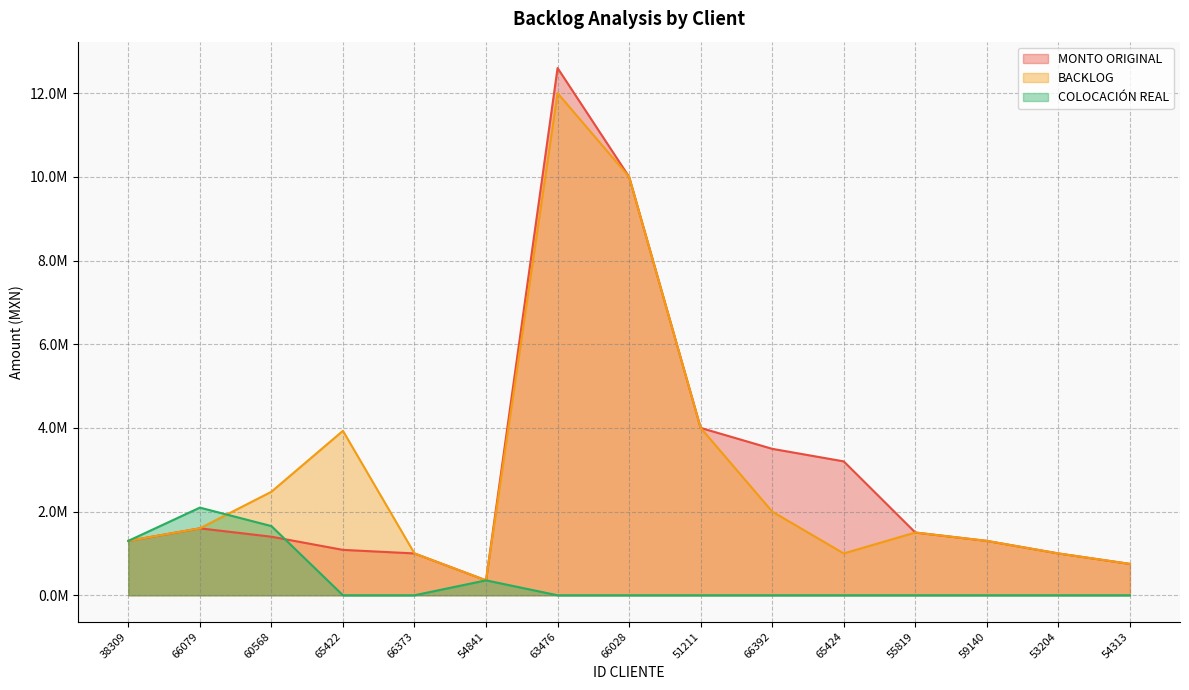

At which category does MONTO ORIGINAL reach its first local valley?

54841